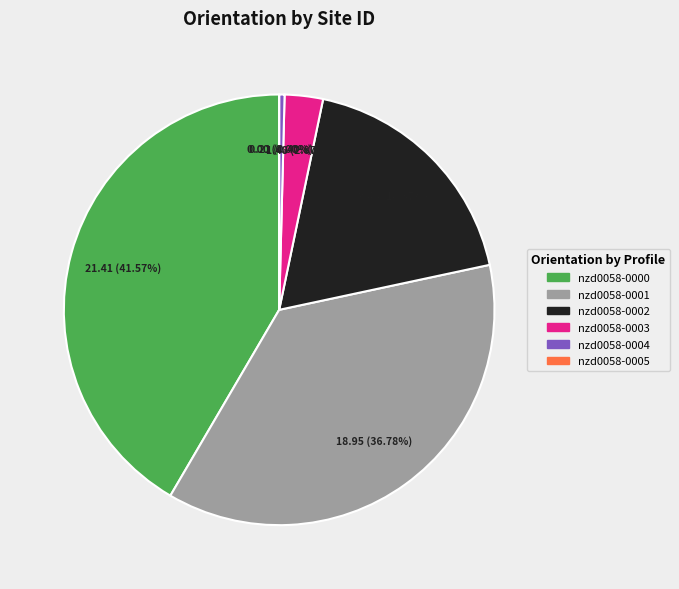

Which has a higher value, nzd0058-0005 or nzd0058-0004?

nzd0058-0004